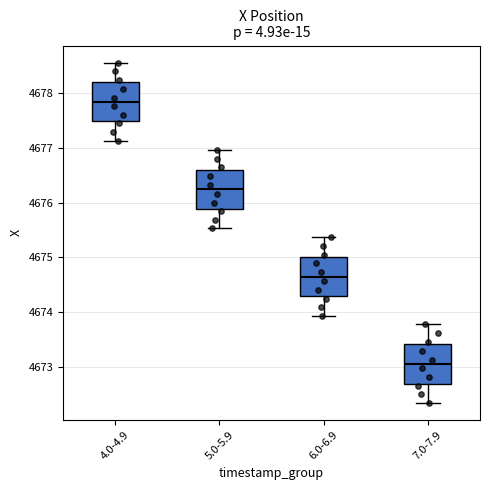

Which box's median line is the highest?

4.0-4.9